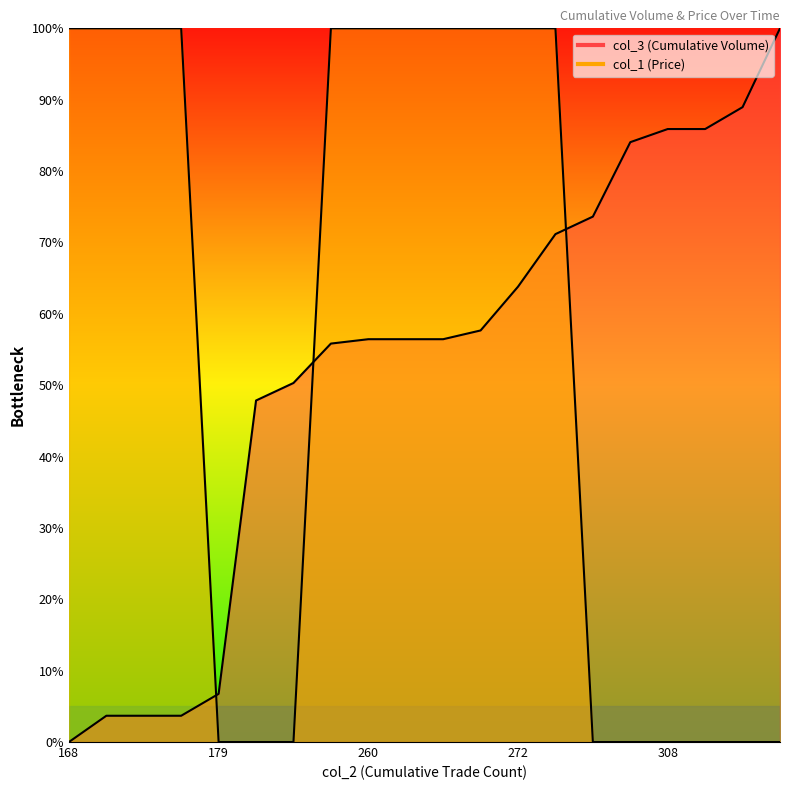

Reading left to right, extract all data points from this chart.

col_3 (Cumulative Volume): 0.0	3.7	3.7	3.7	6.7	47.9	50.3	55.8	56.4	56.4	56.4	57.7	63.8	71.2	73.6	84.0	85.9	85.9	89.0	100.0
col_1 (Price): 100.0	100.0	100.0	100.0	0.0	0.0	0.0	100.0	100.0	100.0	100.0	100.0	100.0	100.0	0.0	0.0	0.0	0.0	0.0	0.0